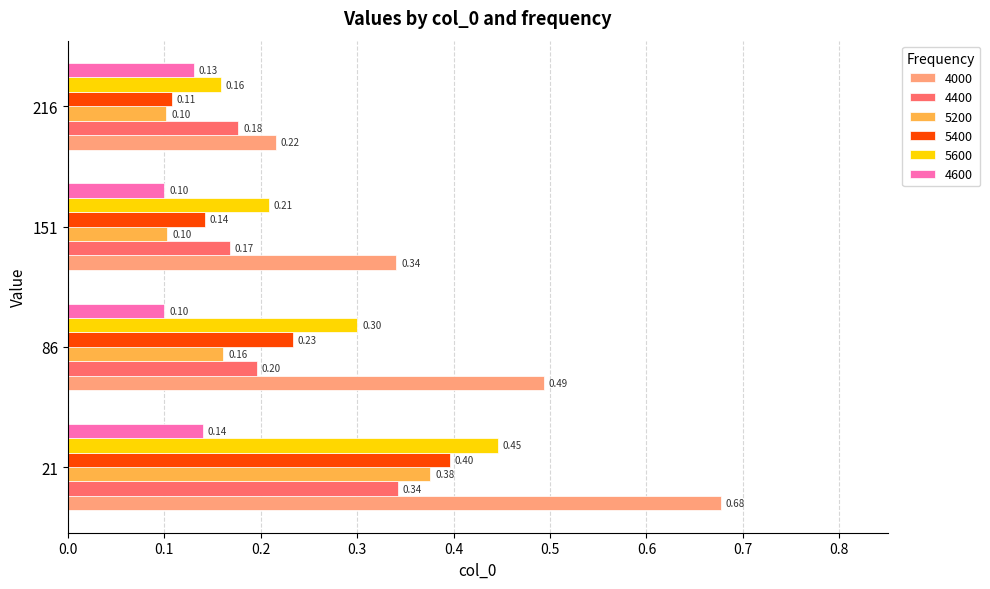

Which series has the largest range (max minus min)?

4000